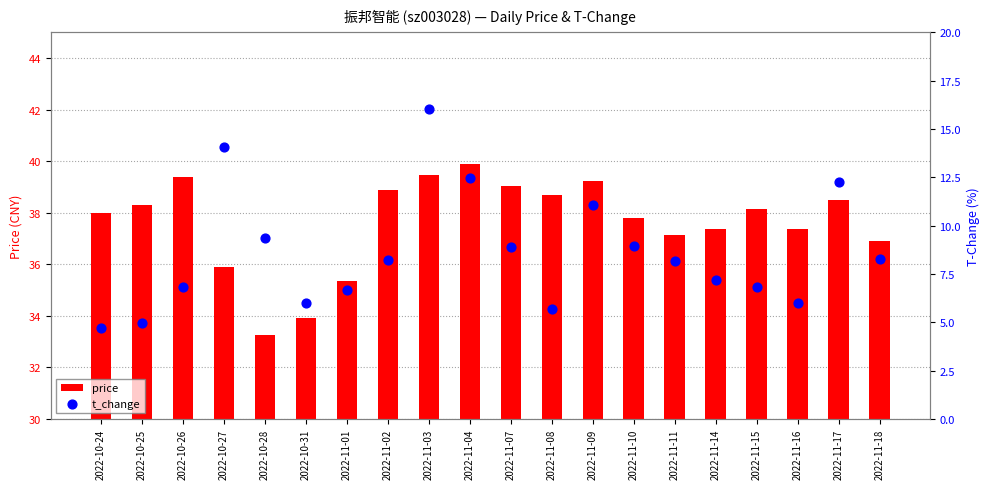

Which series has the largest Y range (max minus min)?

t_change